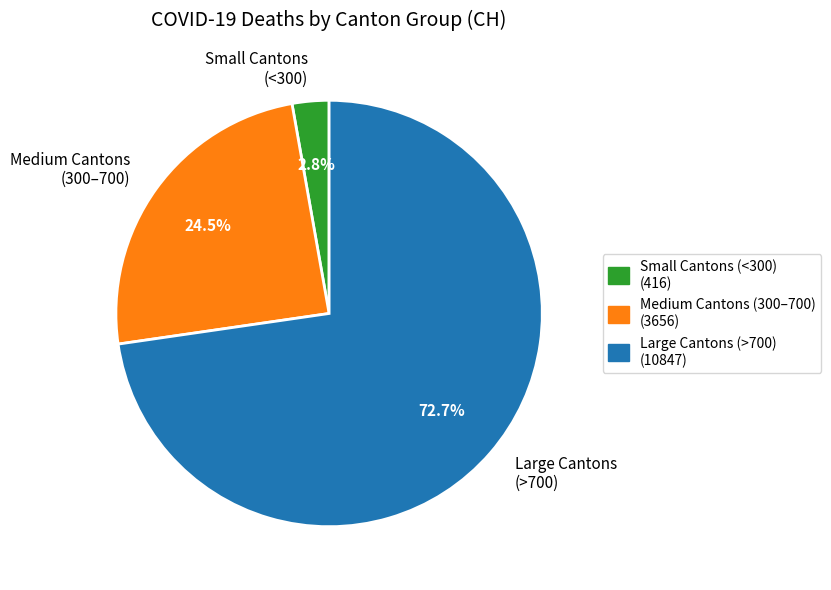

Which slice is the smallest?

Small Cantons (<300)